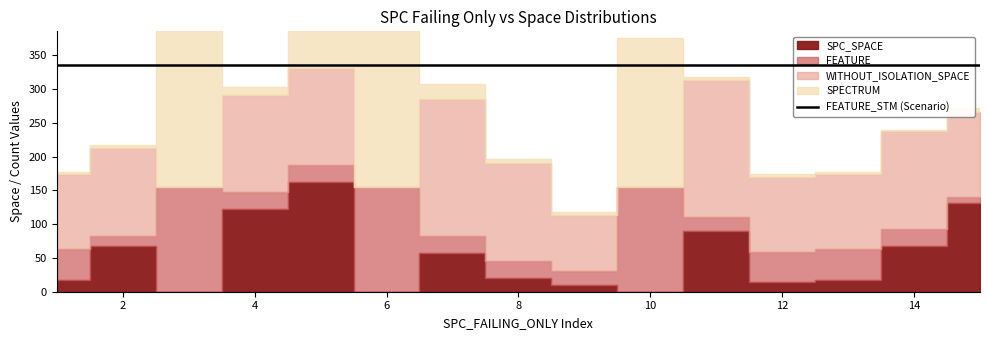

Is the value of SPECTRUM at 3 greater than the value of WITHOUT_ISOLATION_SPACE at 3?

Yes